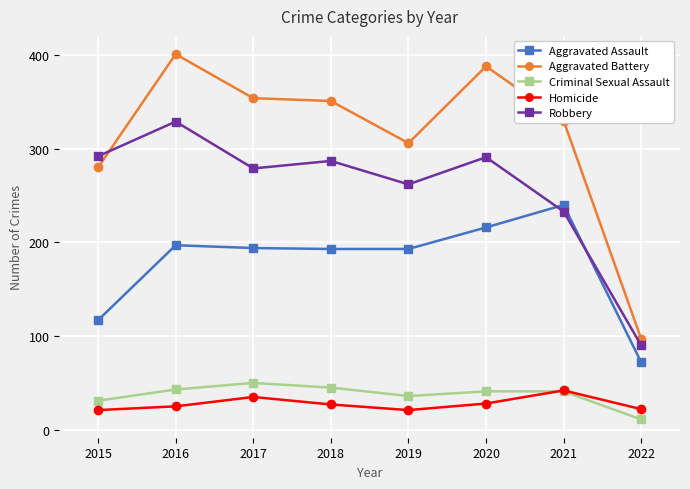

At which category is the sum across all series the highest?

2016